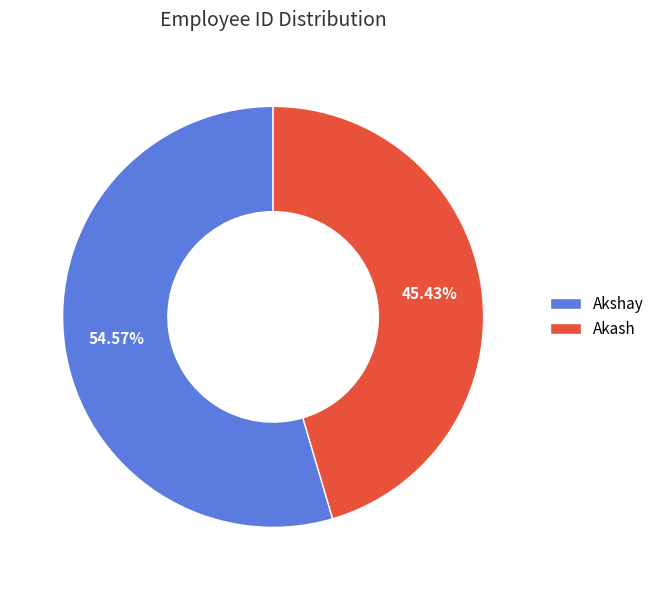

Does any single category account for the majority?

Yes